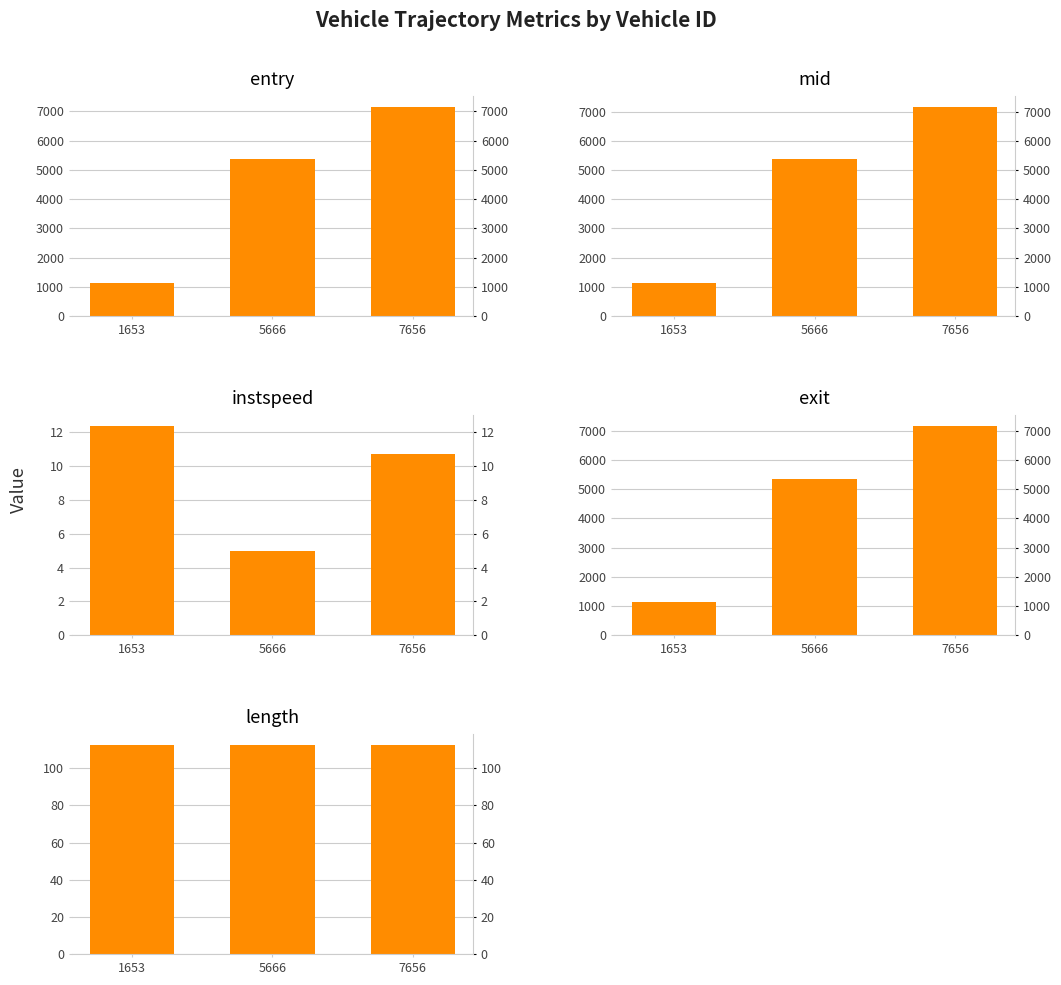

What is the value of the entry bar at the 2nd from the left?

5361.0